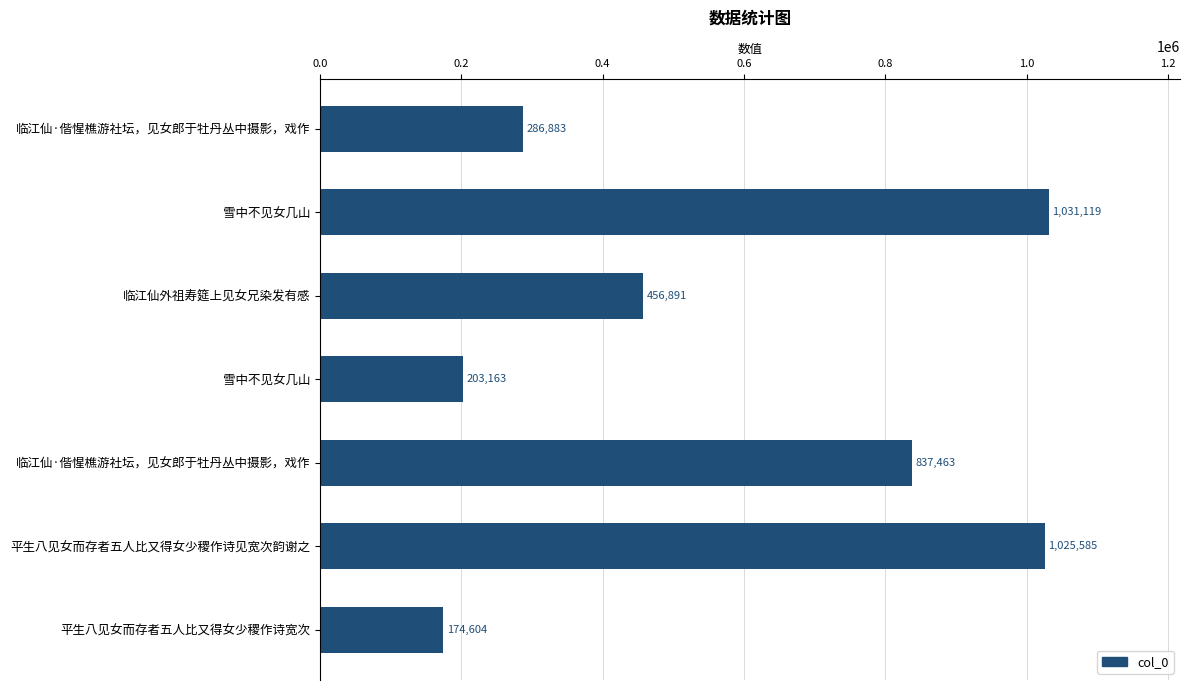

What is the greatest value displayed?

1031119